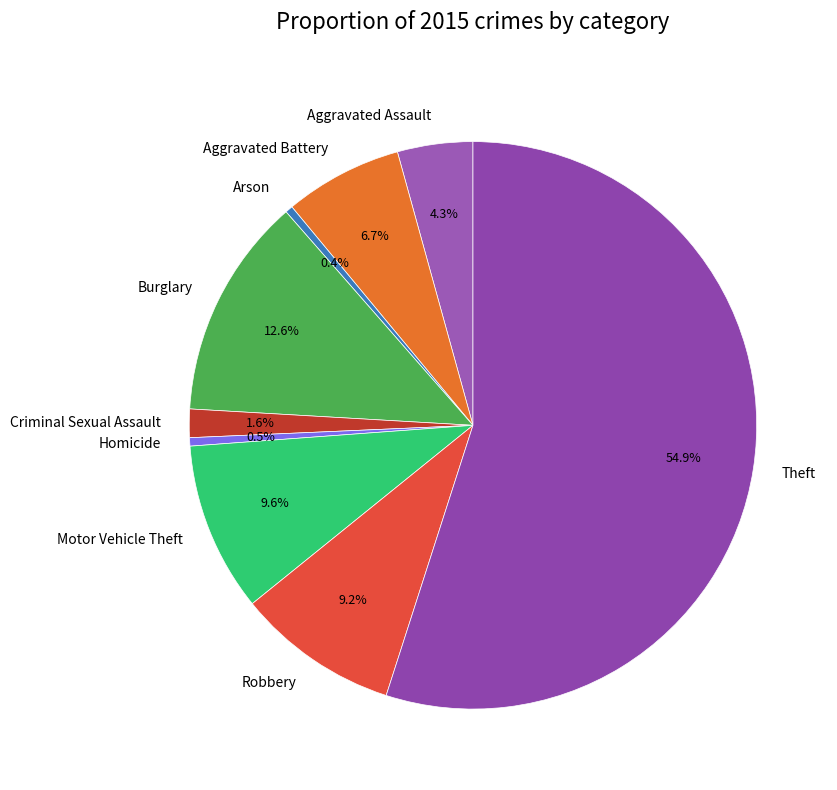

What is the total percentage of Motor Vehicle Theft and Homicide?

10.1%